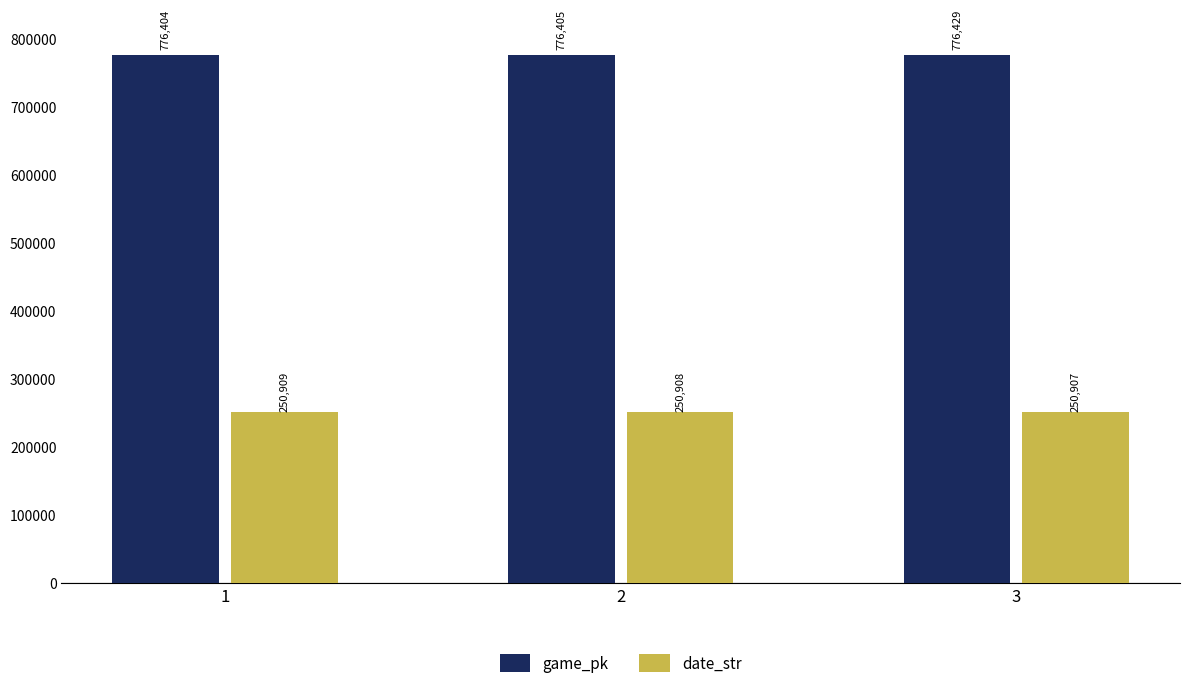

What is the spread (max minus min) of values at 3?

525522